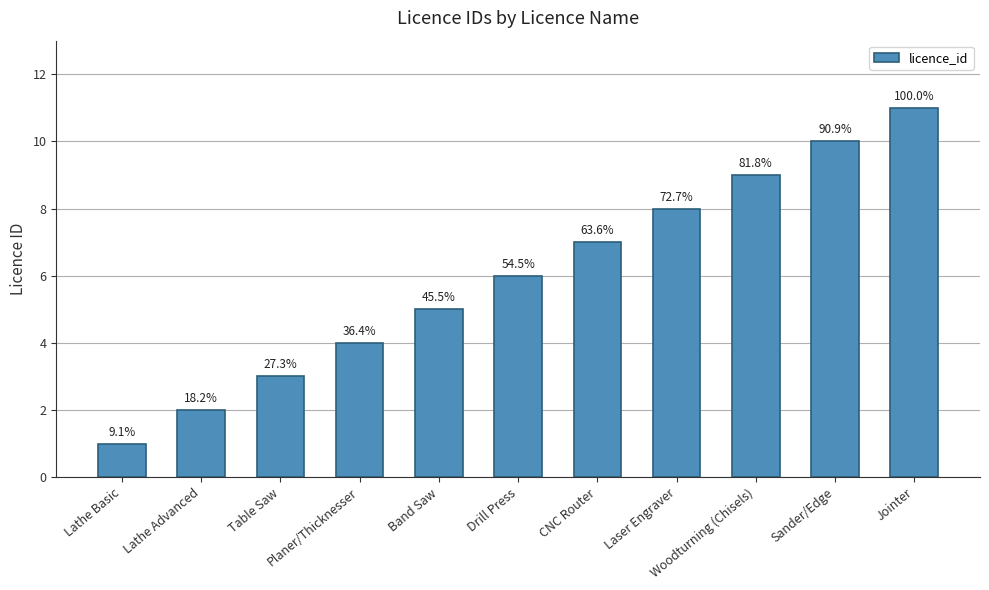

How many bars are there in total?

11